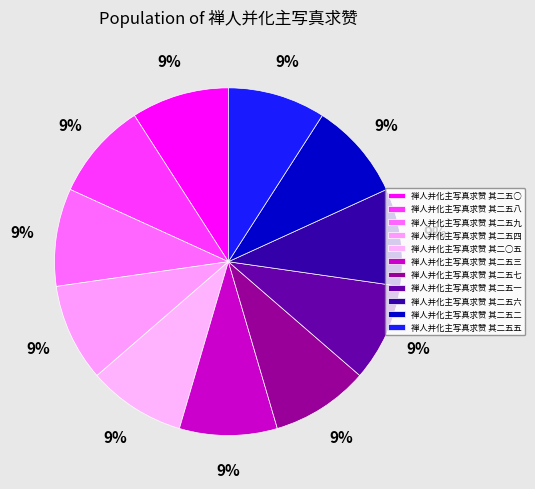

What is the total percentage of 禅人并化主写真求赞 其二○五 and 禅人并化主写真求赞 其二五五?

18.2%